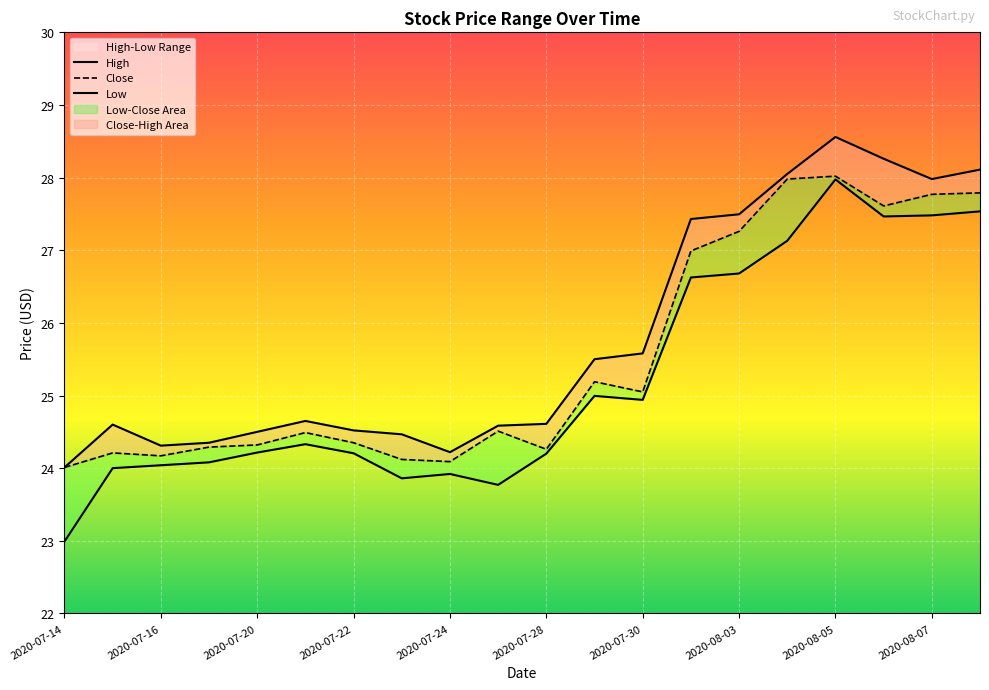

How many interior local peaks does the Low series have?

4